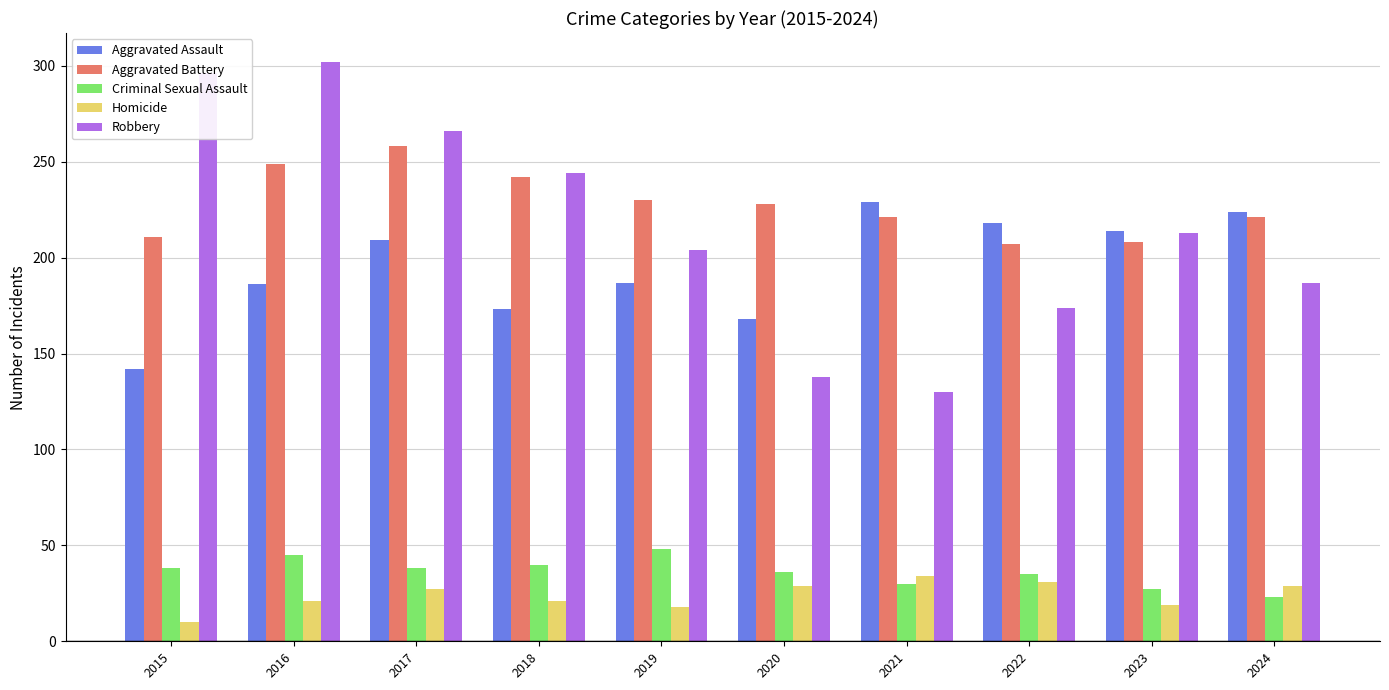

True or false: Homicide has a value of 21 at 2018.

True